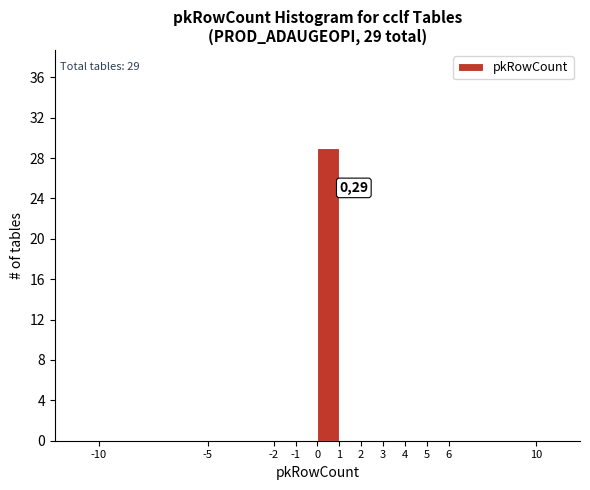

Which range on the x-axis has the tallest bar?

0 to 1